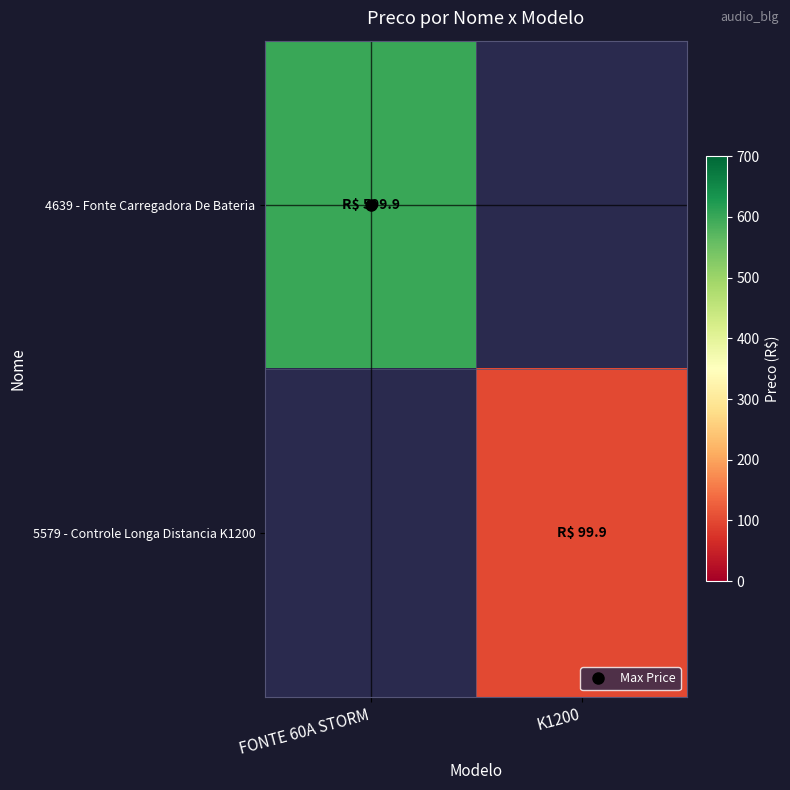

Count the number of data series in this chart.

2